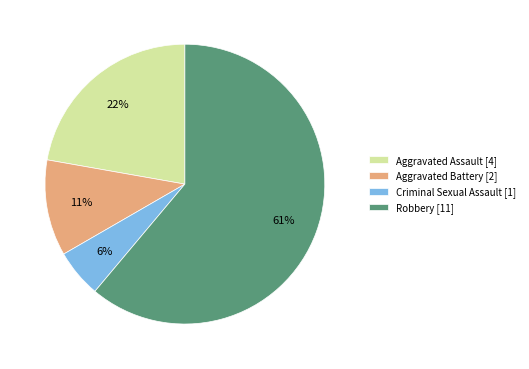

True or false: Aggravated Battery accounts for 11% of the total.

True